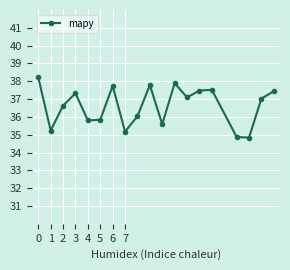

How many data points does each series have?

19